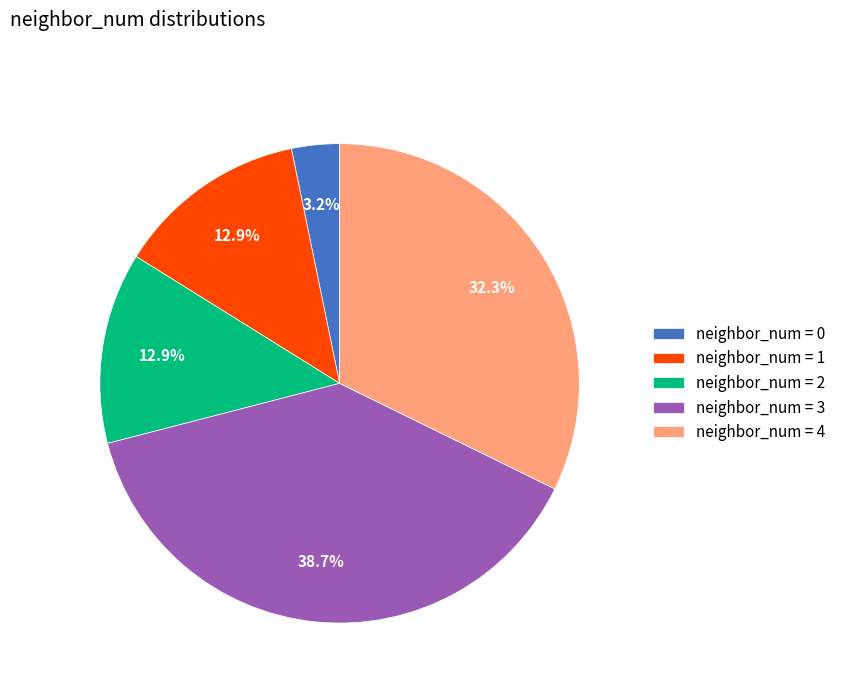

Between neighbor_num = 4 and neighbor_num = 2, which is larger?

neighbor_num = 4